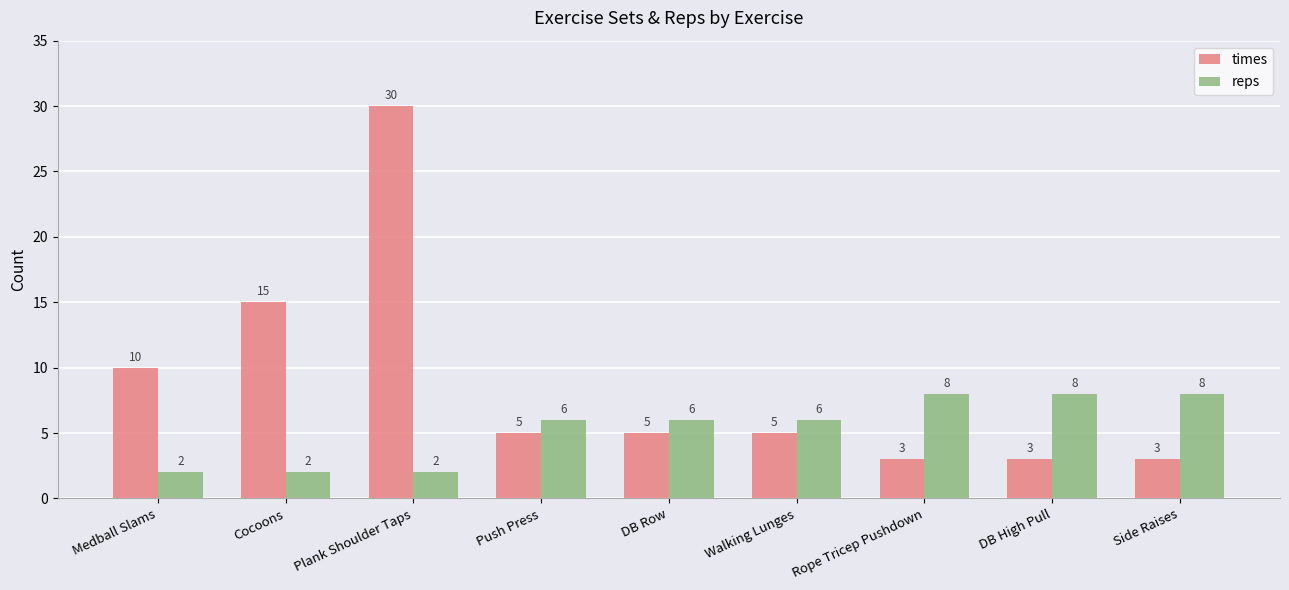

List the series in order of their peak value, highest first.

times, reps